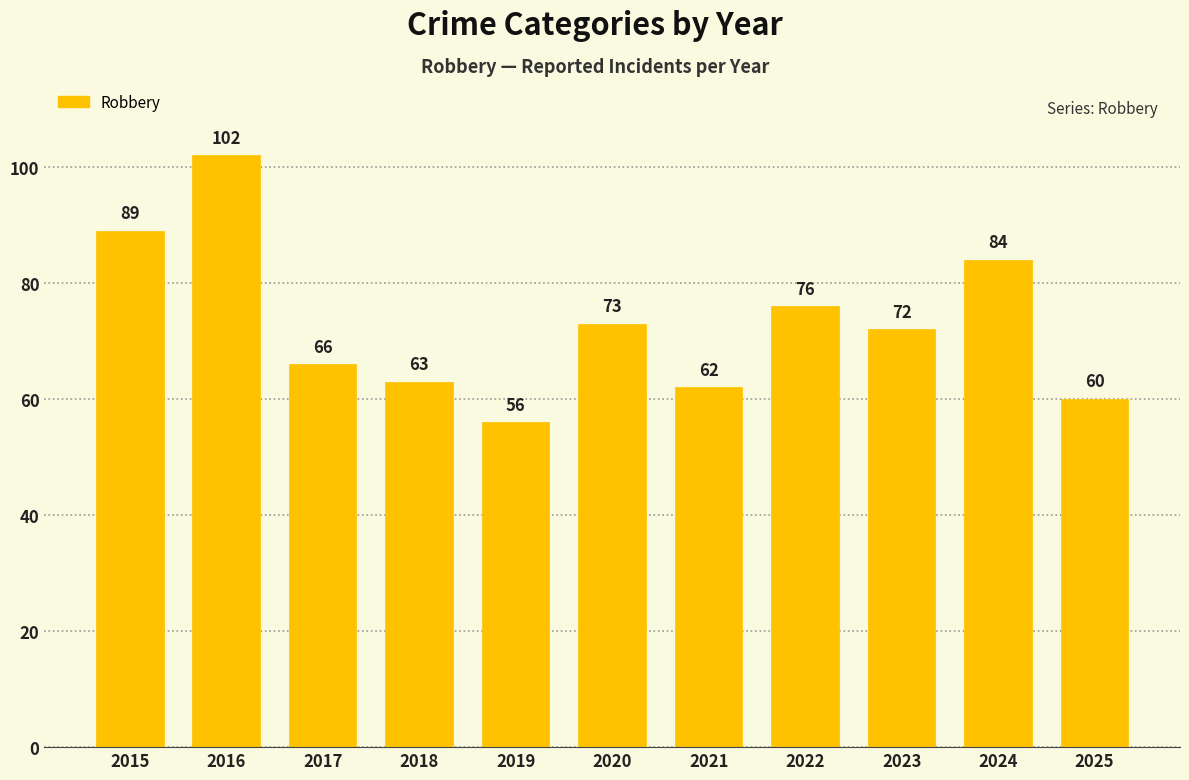

The chart shows a value of 102 at 2016. True or false?

True